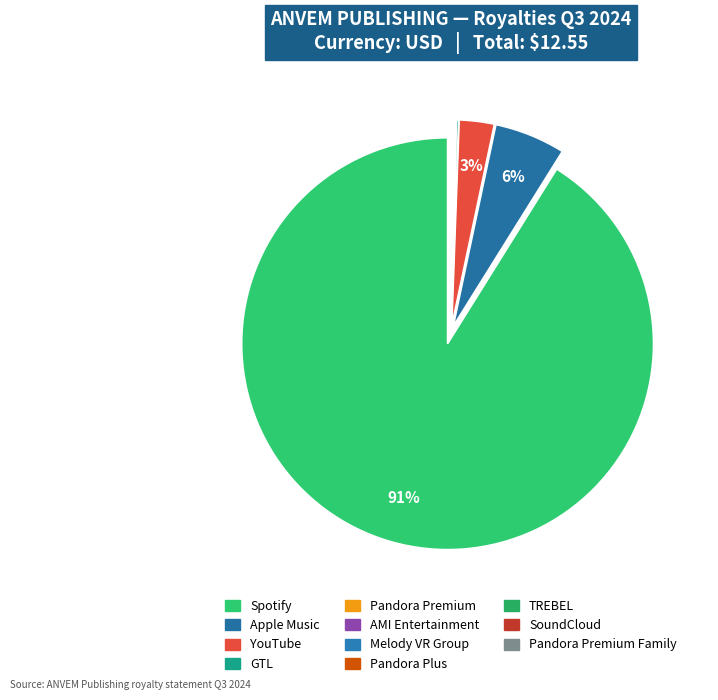

Which category has the biggest portion of the pie?

Spotify